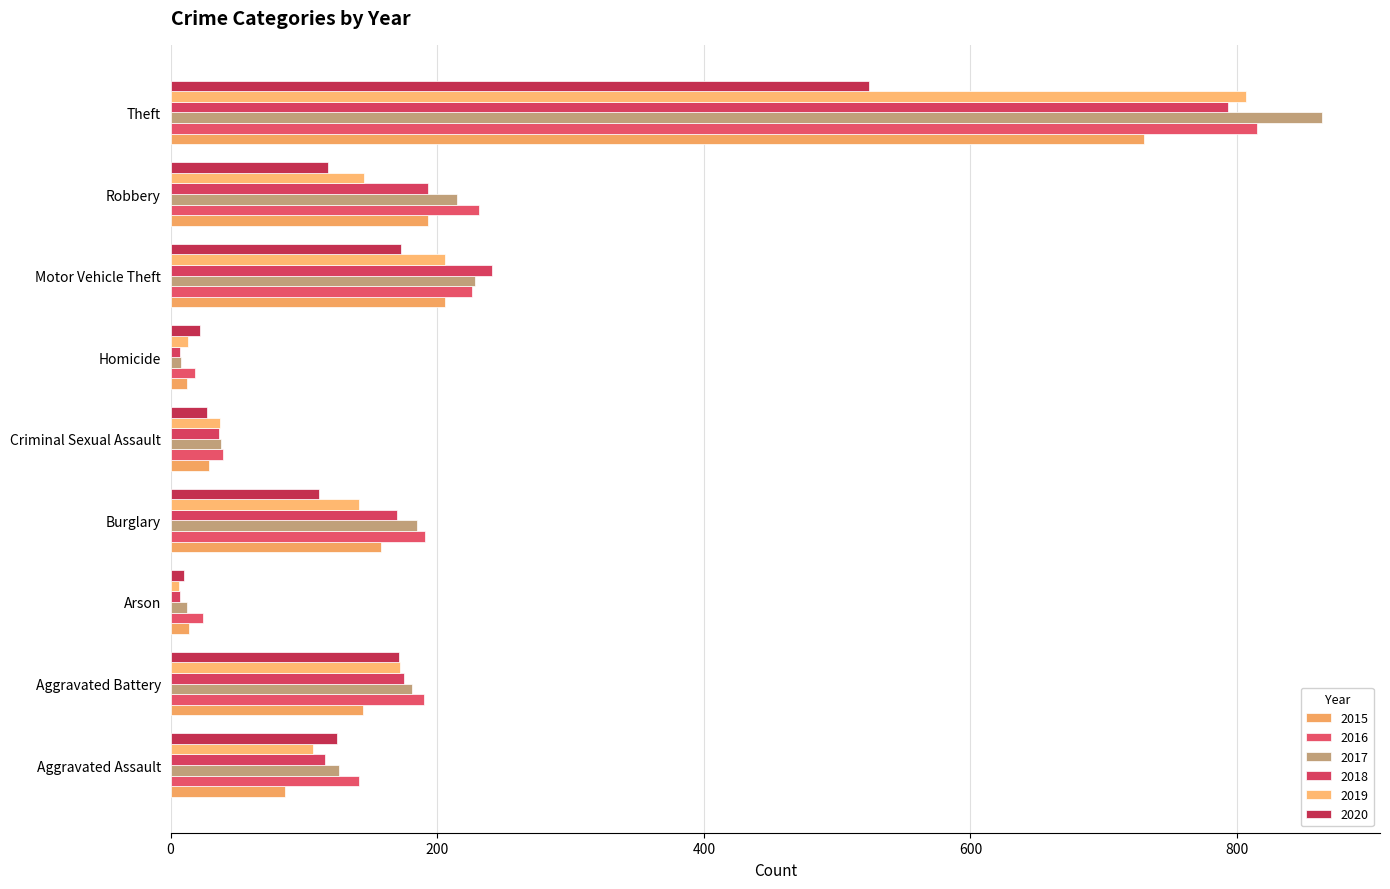

The 2016 series shows 302 at Motor Vehicle Theft. True or false?

False